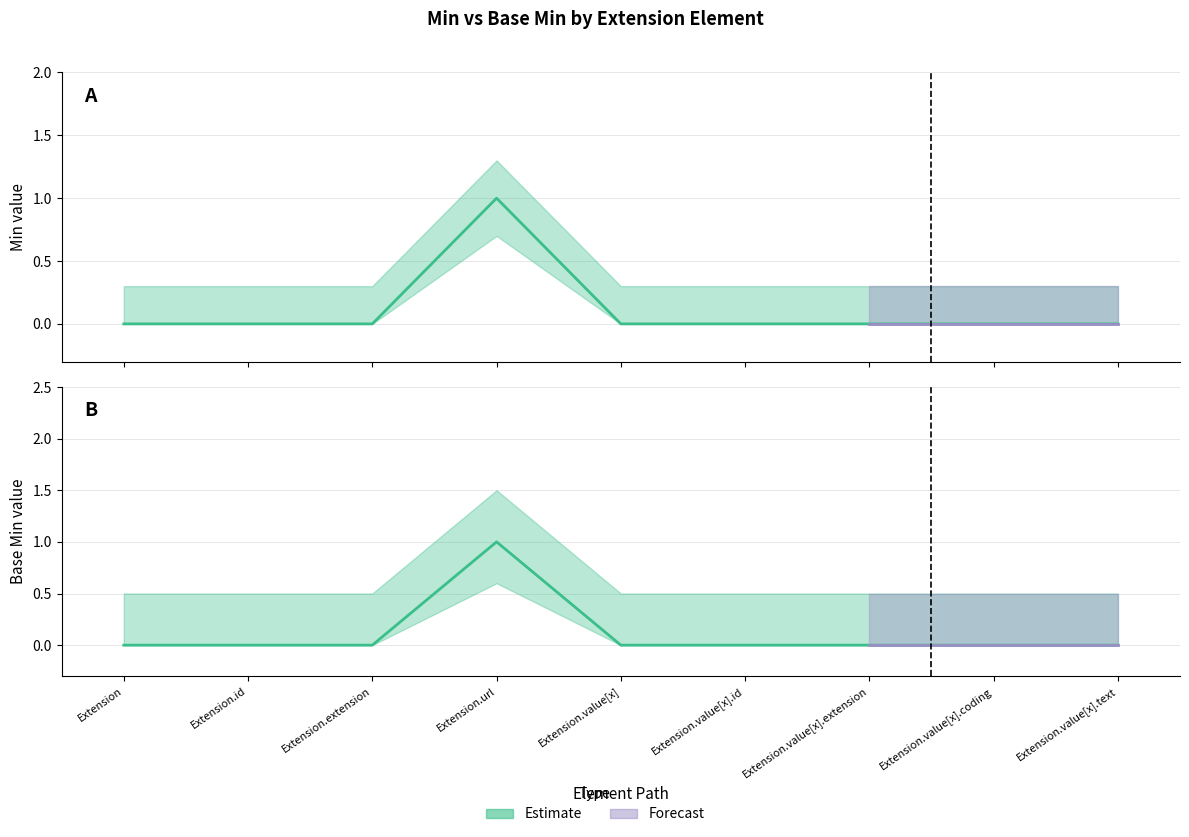

How many lines are shown in the chart?

2